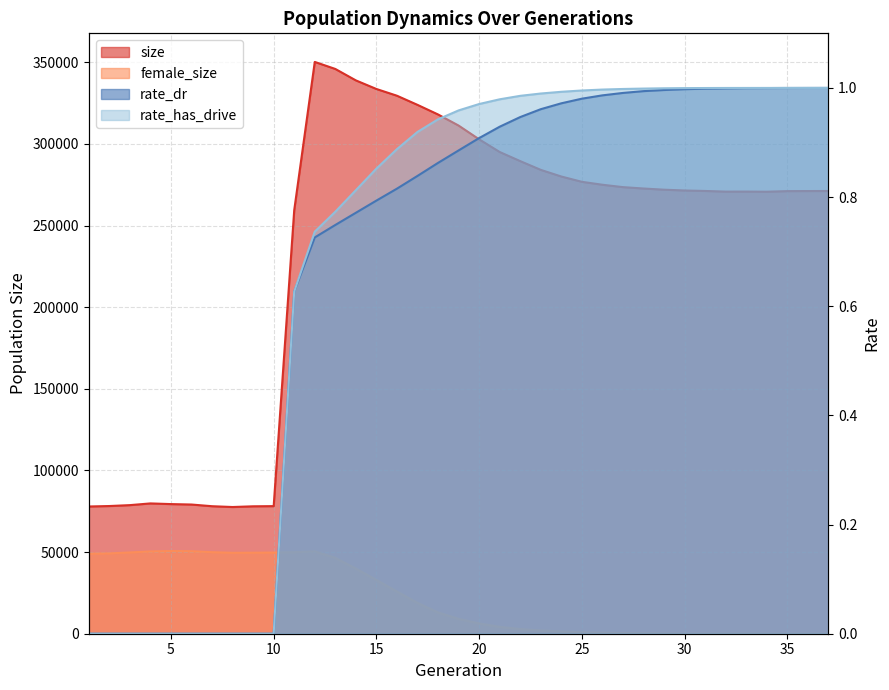

At how many categories does at least one series exceed 177223?

27